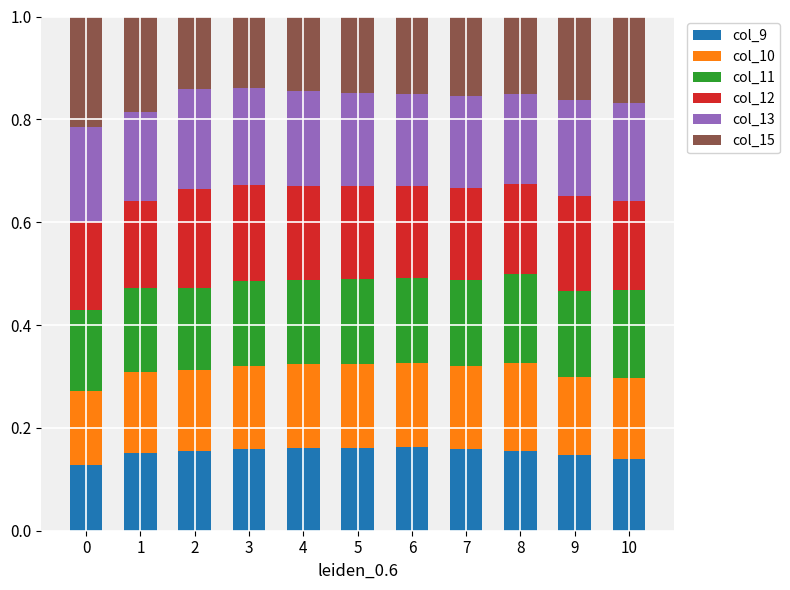

How many col_9 values are between 0 and 1?

11